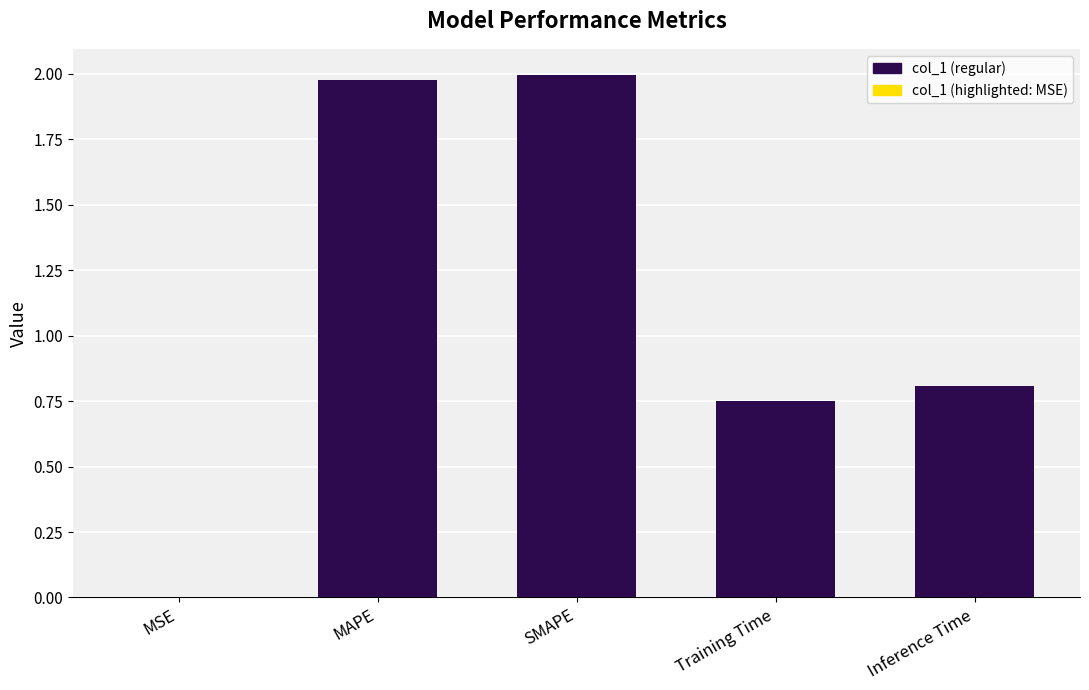

The value at MAPE is 2.0. True or false?

True